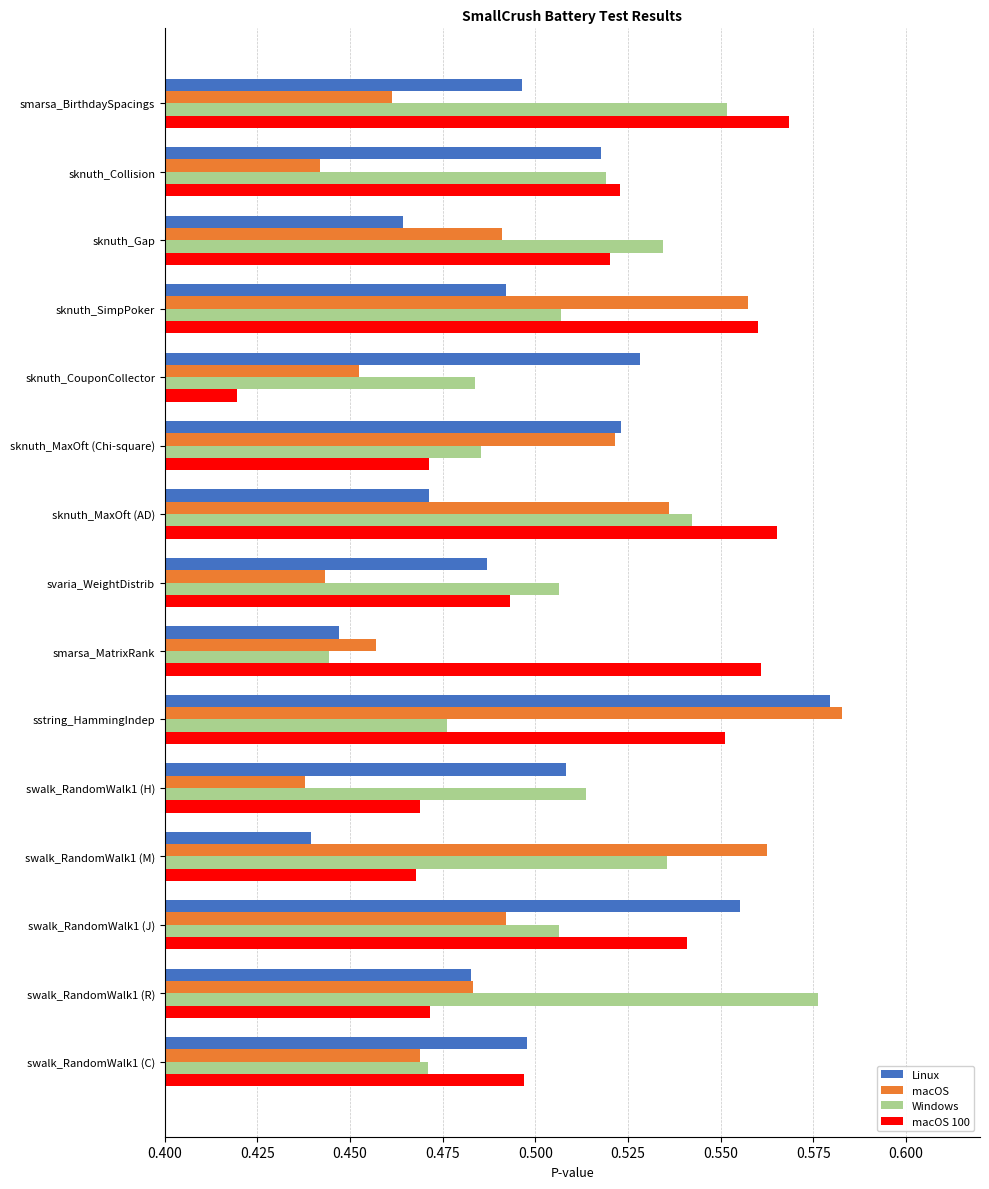

Is it true that Linux equals 0.1 at swalk_RandomWalk1 (M)?

False